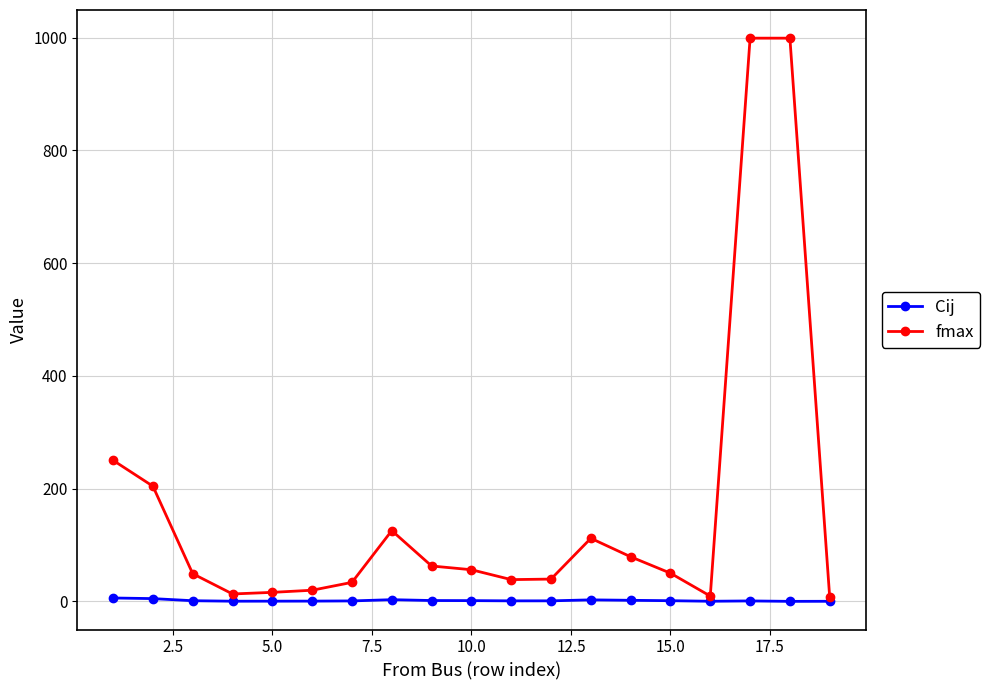

Rank the series by their average value, from highest to lowest.

fmax, Cij